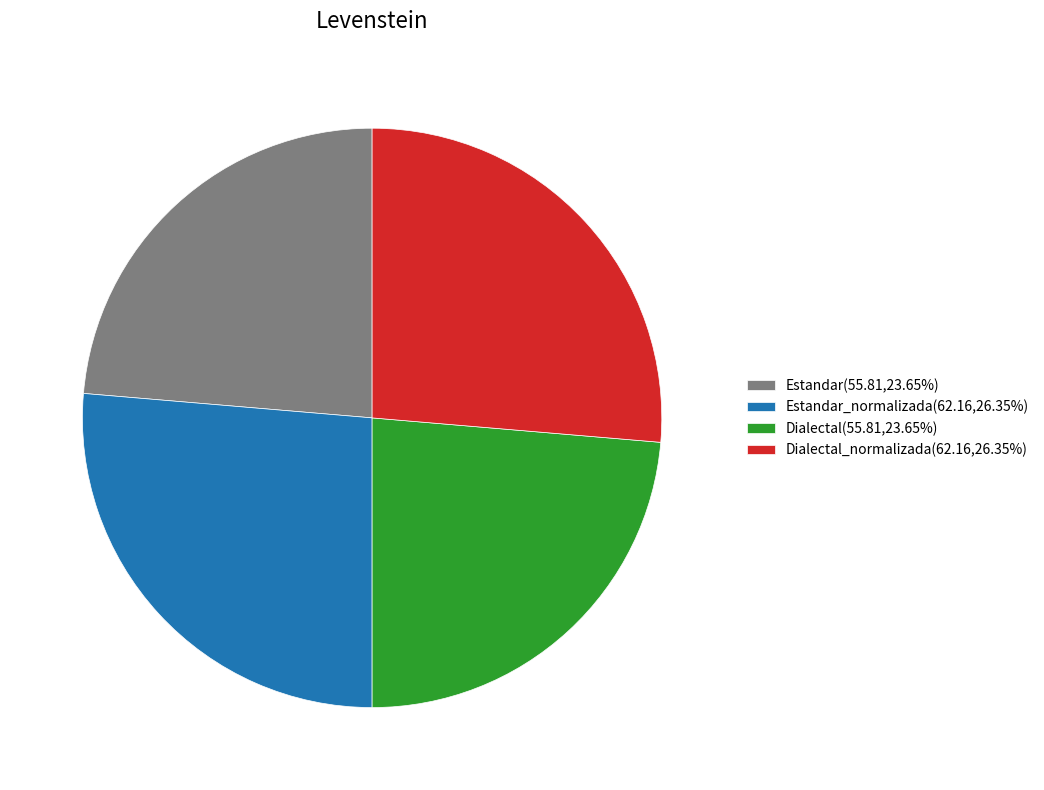

Approximately how many times larger is the value at Dialectal(55.81,23.65%) compared to Estandar_normalizada(62.16,26.35%)?

0.9